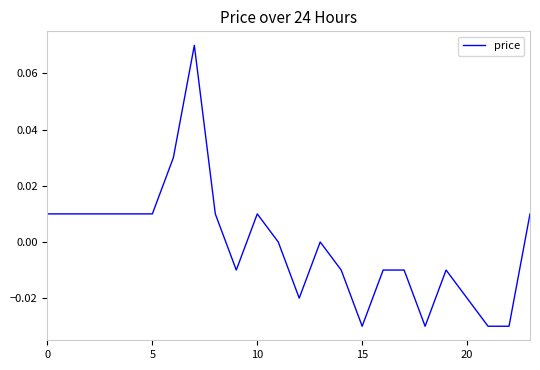

What is the label of the 3rd point from the right?

21